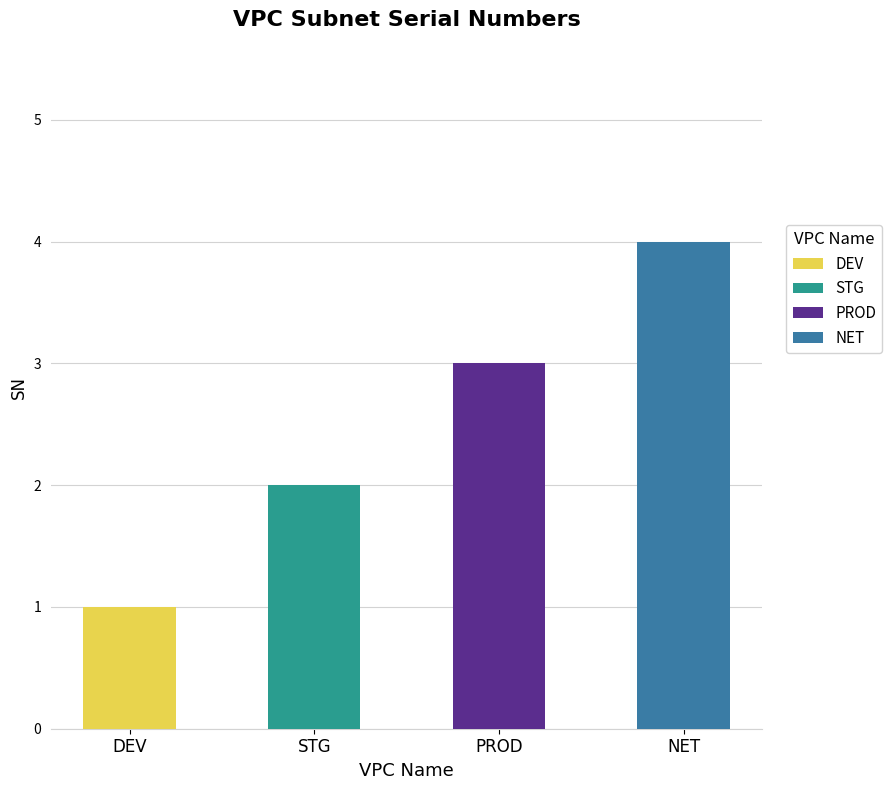

What is the smallest value displayed?

1